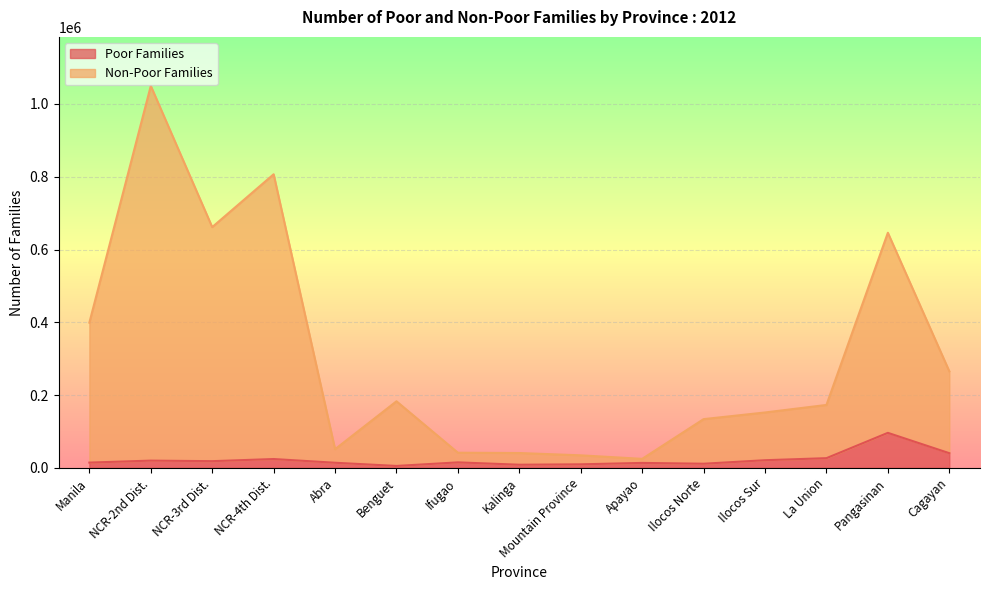

Reading left to right, what are all the values shown in this chart?

Poor Families: Manila=14343	NCR-2nd Dist.=19782	NCR-3rd Dist.=18266	NCR-4th Dist.=24138	Abra=13914	Benguet=5121	Ifugao=14950	Kalinga=8482	Mountain Province=9586	Apayao=13462	Ilocos Norte=11211	Ilocos Sur=20886	La Union=26506	Pangasinan=96109	Cagayan=40237
Non-Poor Families: Manila=399003	NCR-2nd Dist.=1049727	NCR-3rd Dist.=661591	NCR-4th Dist.=806828	Abra=51167	Benguet=182831	Ifugao=41494	Kalinga=40658	Mountain Province=34300	Apayao=24614	Ilocos Norte=133798	Ilocos Sur=152113	La Union=172794	Pangasinan=646070	Cagayan=265428